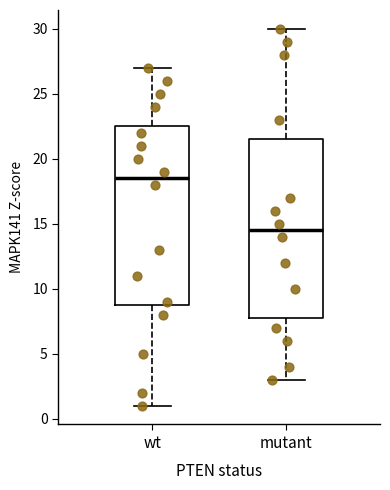

Reading left to right, read every box against the y-axis: the position of its median line, the range the box covers, and the ends of its whiskers. The values are not printed on the chart, so give them approximately, as read against the axis.

wt: median 18.5, box 9.0 to 22.5, whiskers 1.0 to 27.0
mutant: median 14.5, box 8.0 to 21.5, whiskers 3.0 to 30.0